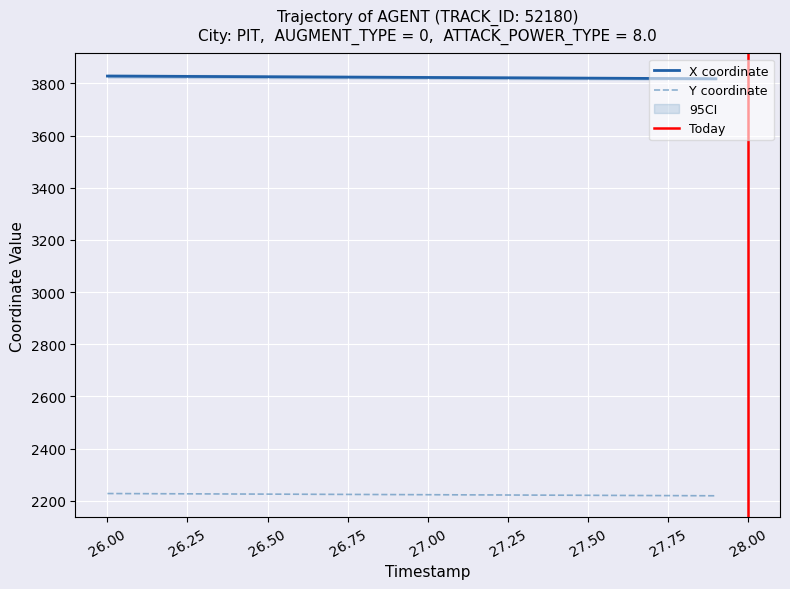

What is the minimum value for Y coordinate?

2219.6